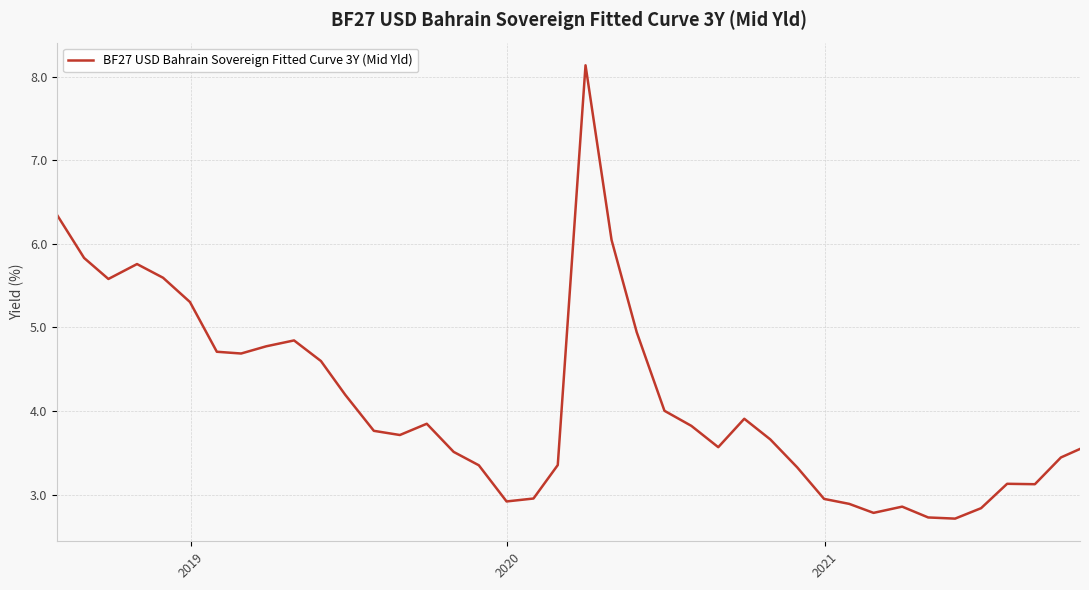

What is the difference between the maximum and minimum values?

5.4